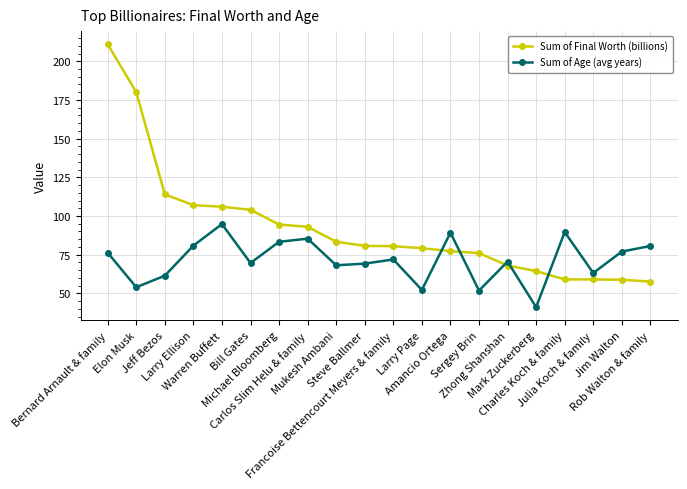

How many lines are shown in the chart?

2